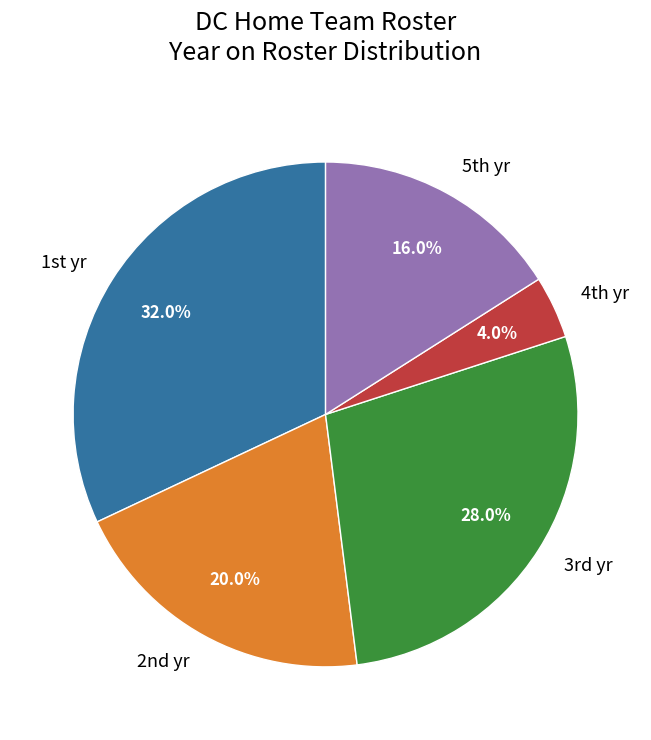

Rank the categories by value from lowest to highest.

4th yr, 5th yr, 2nd yr, 3rd yr, 1st yr